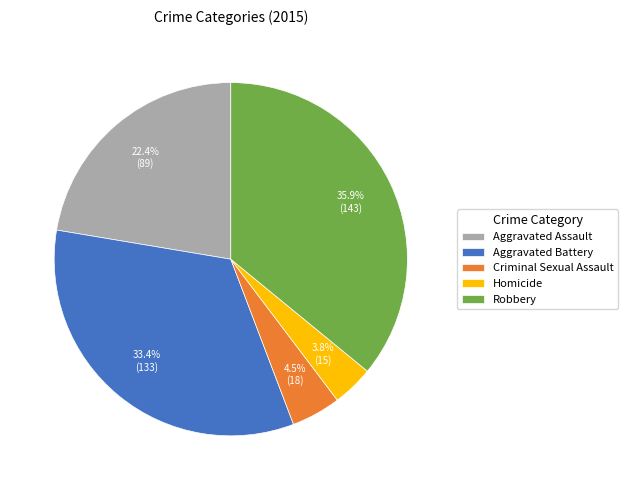

To the nearest percent, what percentage of the pie is Robbery?

36%